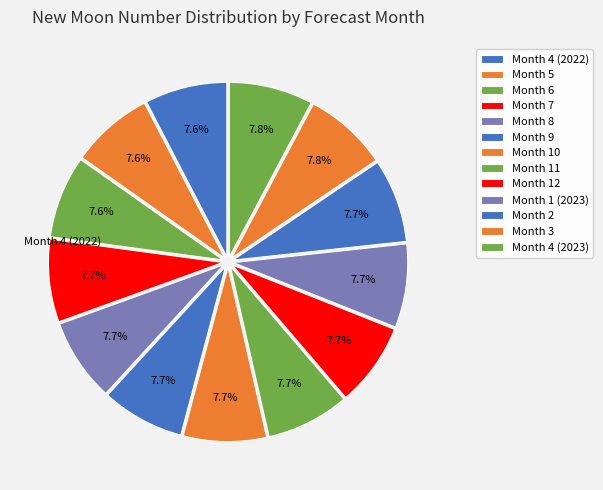

How many segments does this pie chart have?

13